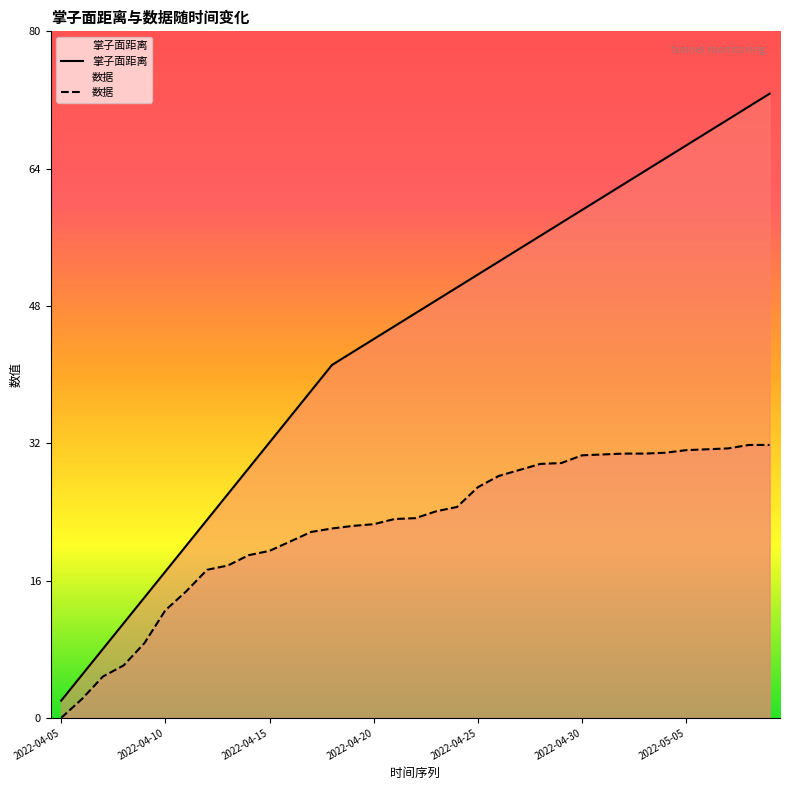

The 掌子面距离 series shows 50.0 at 2022-04-24. True or false?

True